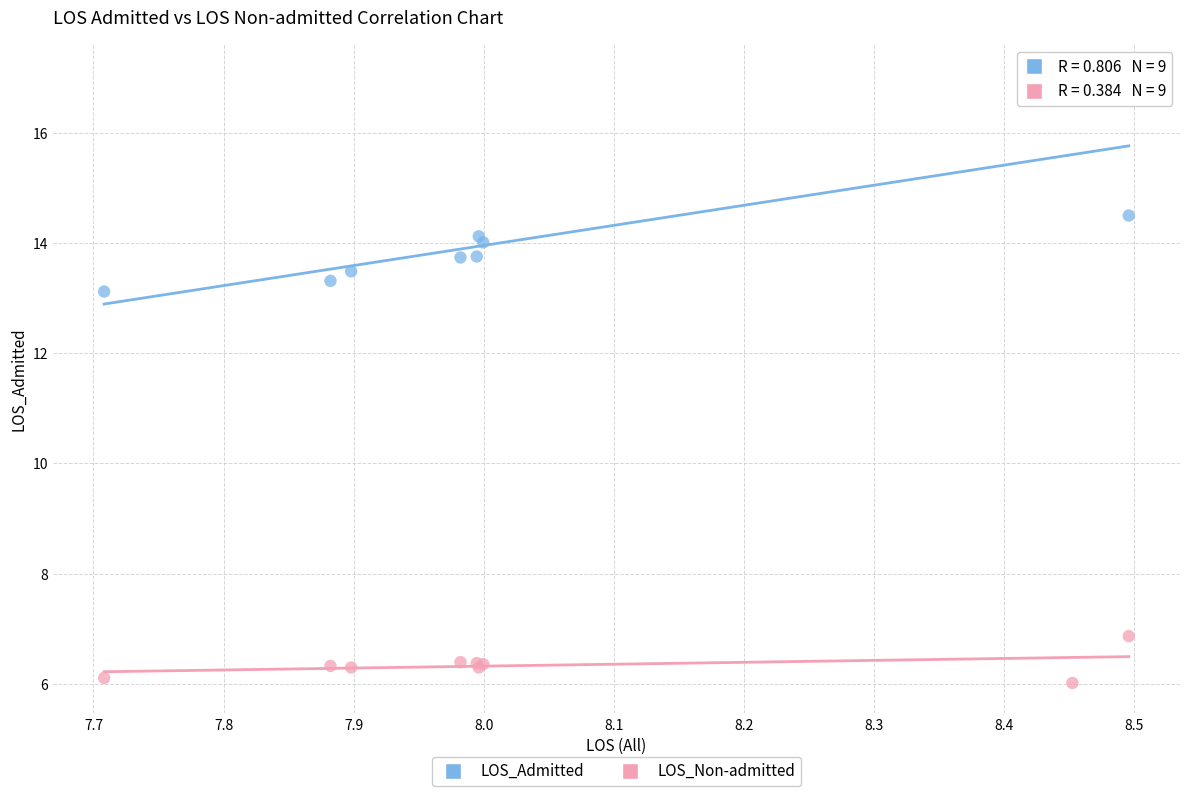

What is the X range (max minus min) for the scatter plot?

0.8